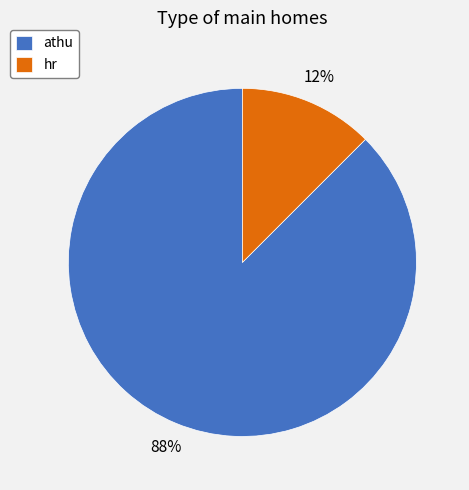

To the nearest percent, what is the average slice percentage?

50%